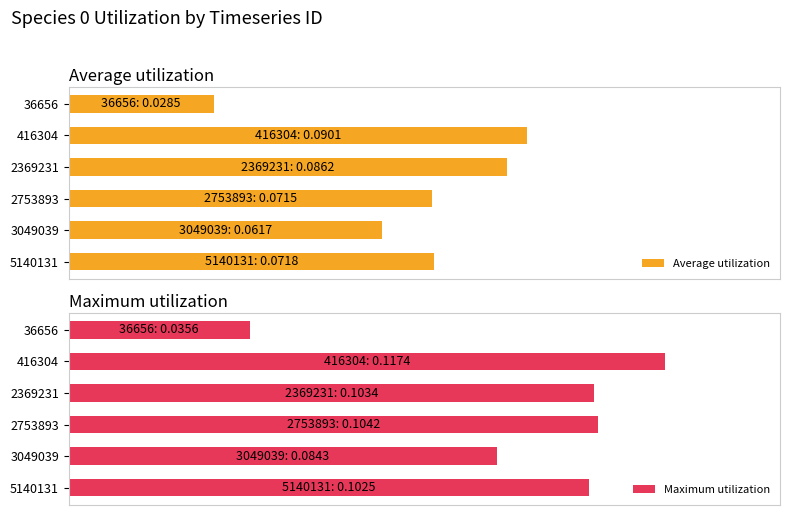

How many Maximum utilization values are between 0 and 1?

6